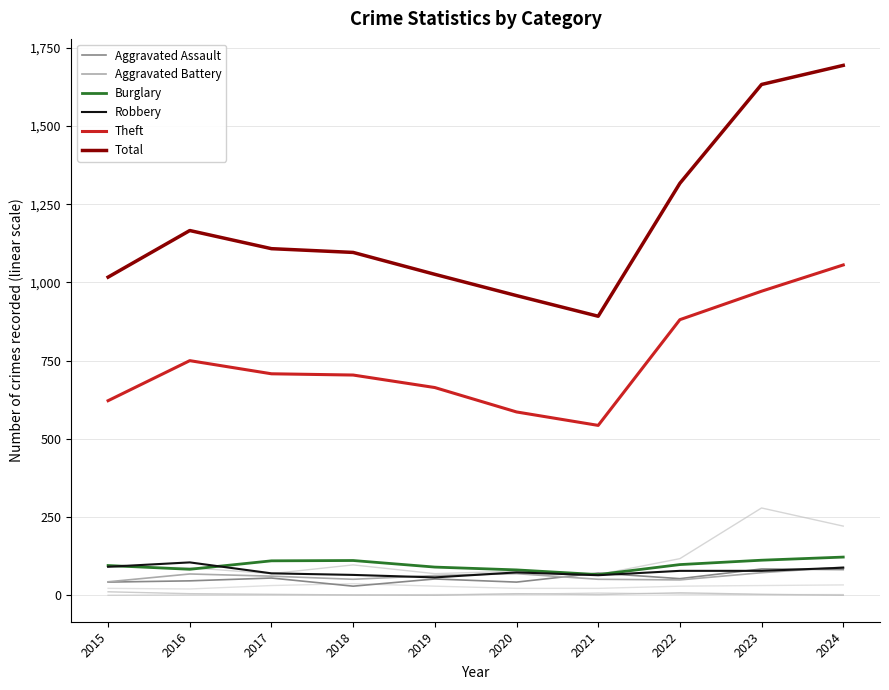

Reading left to right, transcribe all the data shown in this chart.

Aggravated Assault: 2015=42	2016=46	2017=55	2018=29	2019=52	2020=42	2021=71	2022=53	2023=84	2024=82
Aggravated Battery: 2015=43	2016=68	2017=61	2018=51	2019=63	2020=69	2021=51	2022=49	2023=72	2024=90
Burglary: 2015=95	2016=83	2017=110	2018=111	2019=90	2020=81	2021=66	2022=98	2023=112	2024=122
Robbery: 2015=91	2016=105	2017=70	2018=65	2019=57	2020=73	2021=64	2022=78	2023=78	2024=88
Theft: 2015=622	2016=750	2017=708	2018=704	2019=664	2020=586	2021=543	2022=881	2023=972	2024=1056
Total: 2015=1017	2016=1166	2017=1108	2018=1096	2019=1026	2020=958	2021=892	2022=1317	2023=1633	2024=1694